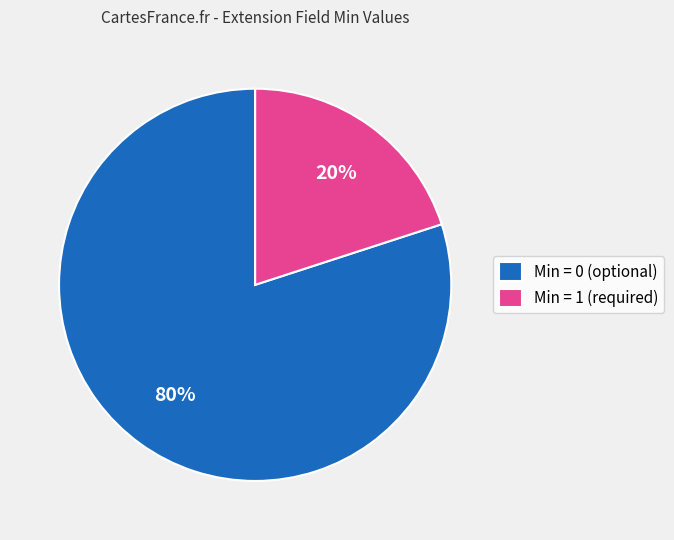

True or false: Min = 1 (required) accounts for 25% of the total.

False